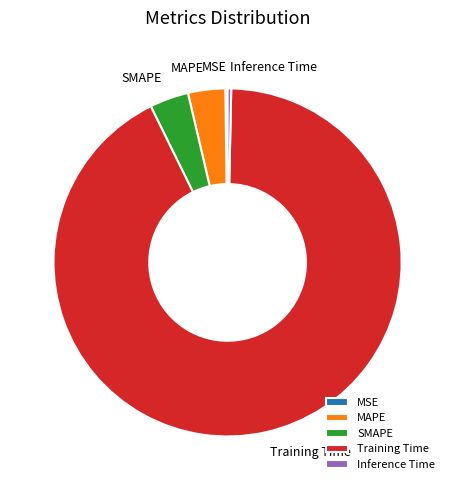

Which category has the biggest portion of the pie?

Training Time